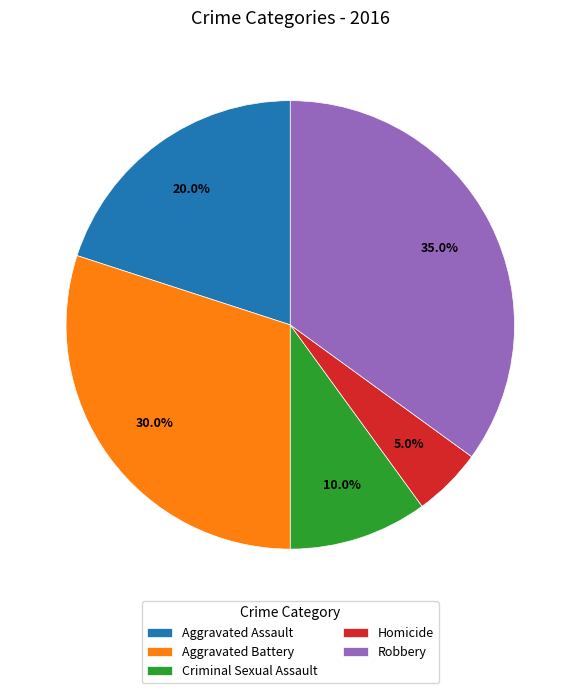

To the nearest percent, what is the combined percentage of Homicide and Aggravated Assault?

25%